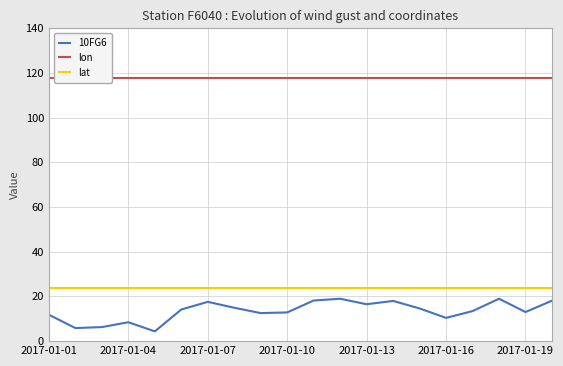

Reading right to left, extract all data points from this chart.

10FG6: 18.1	13.0	19.0	13.4	10.4	14.6	18.0	16.5	19.0	18.2	12.9	12.5	14.9	17.6	14.2	4.4	8.5	6.3	5.9	11.8
lon: 117.6	117.6	117.6	117.6	117.6	117.6	117.6	117.6	117.6	117.6	117.6	117.6	117.6	117.6	117.6	117.6	117.6	117.6	117.6	117.6
lat: 23.7	23.7	23.7	23.7	23.7	23.7	23.7	23.7	23.7	23.7	23.7	23.7	23.7	23.7	23.7	23.7	23.7	23.7	23.7	23.7